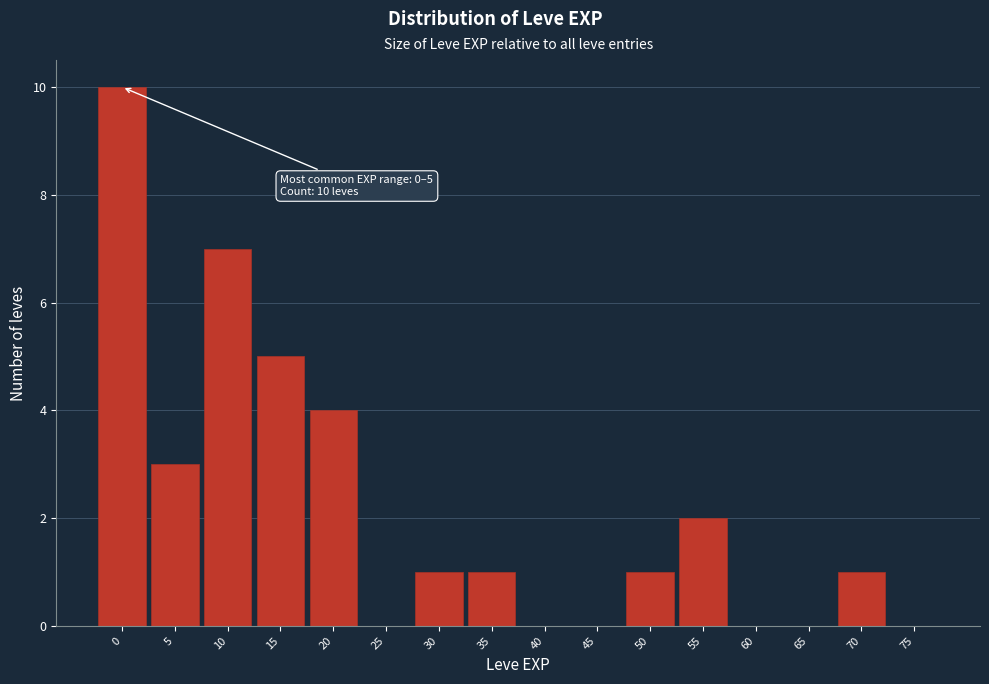

Reading right to left, list all the values displayed in this chart.

75=0	70=1	65=0	60=0	55=2	50=1	45=0	40=0	35=1	30=1	25=0	20=4	15=5	10=7	5=3	0=10